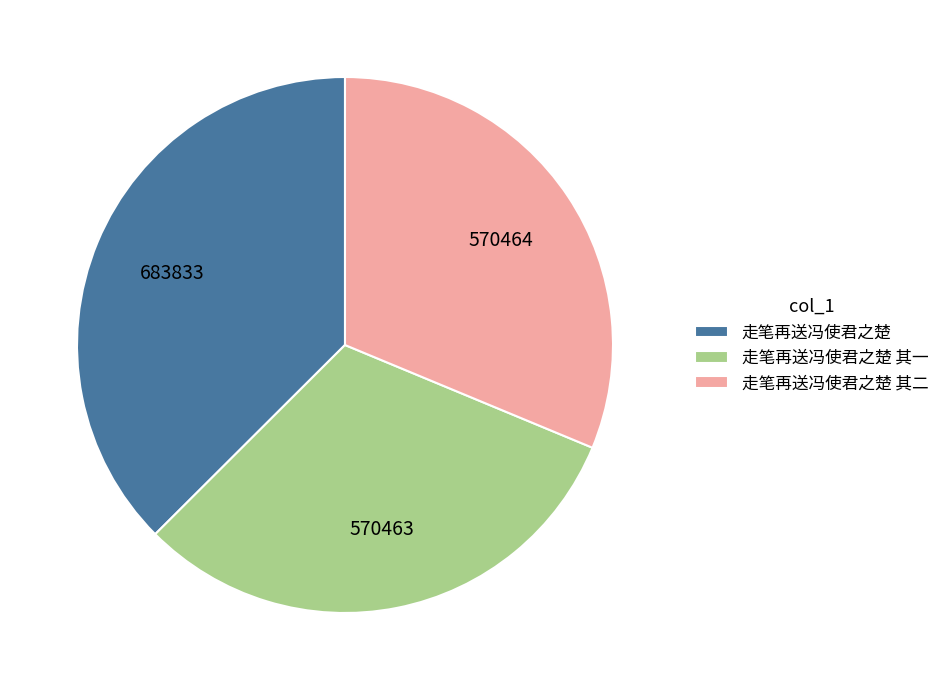

Between 走笔再送冯使君之楚 and 走笔再送冯使君之楚 其一, which is larger?

走笔再送冯使君之楚